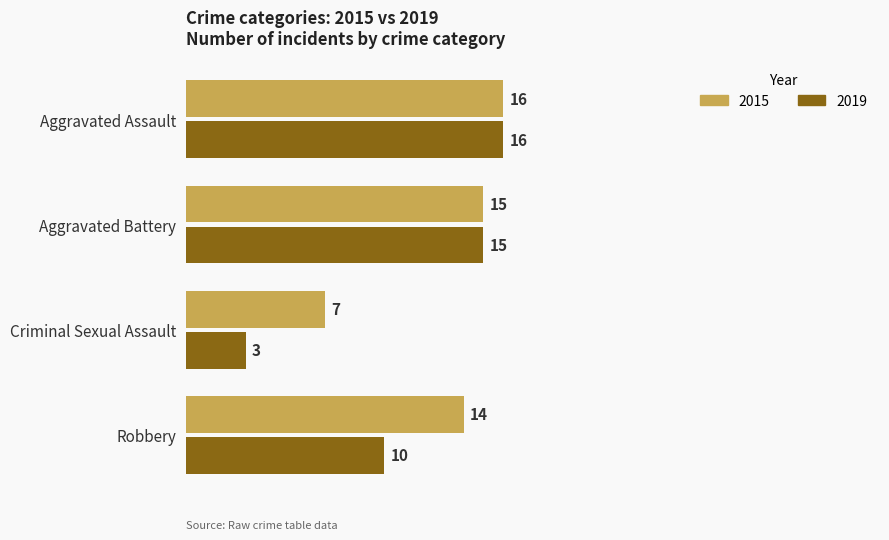

What is the spread (max minus min) of values at Robbery?

4